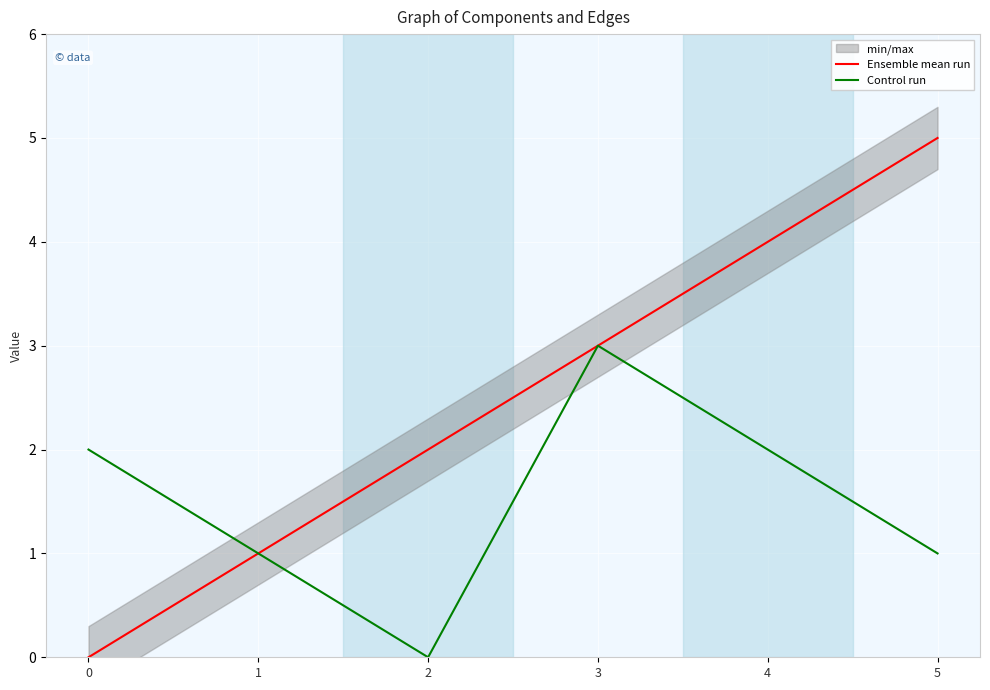

The value of Ensemble mean run at 0 is 0. True or false?

True